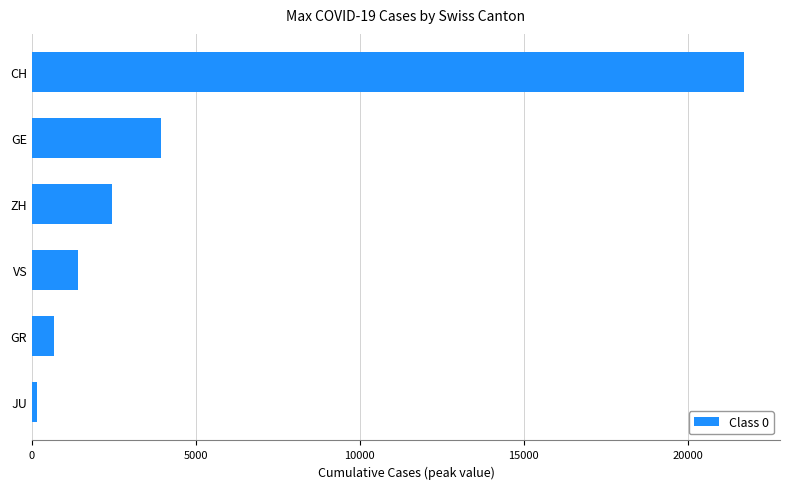

What is the ratio of the value at CH to the value at GR?

33.1